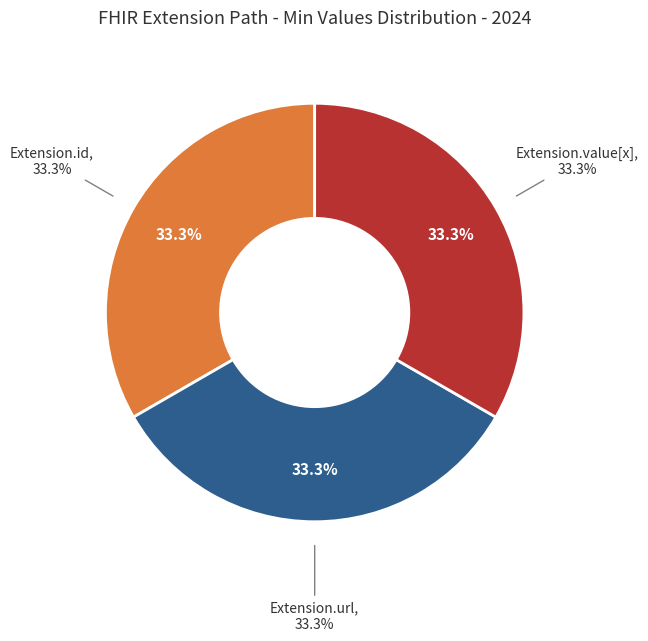

Which category accounts for the majority?

Extension.url